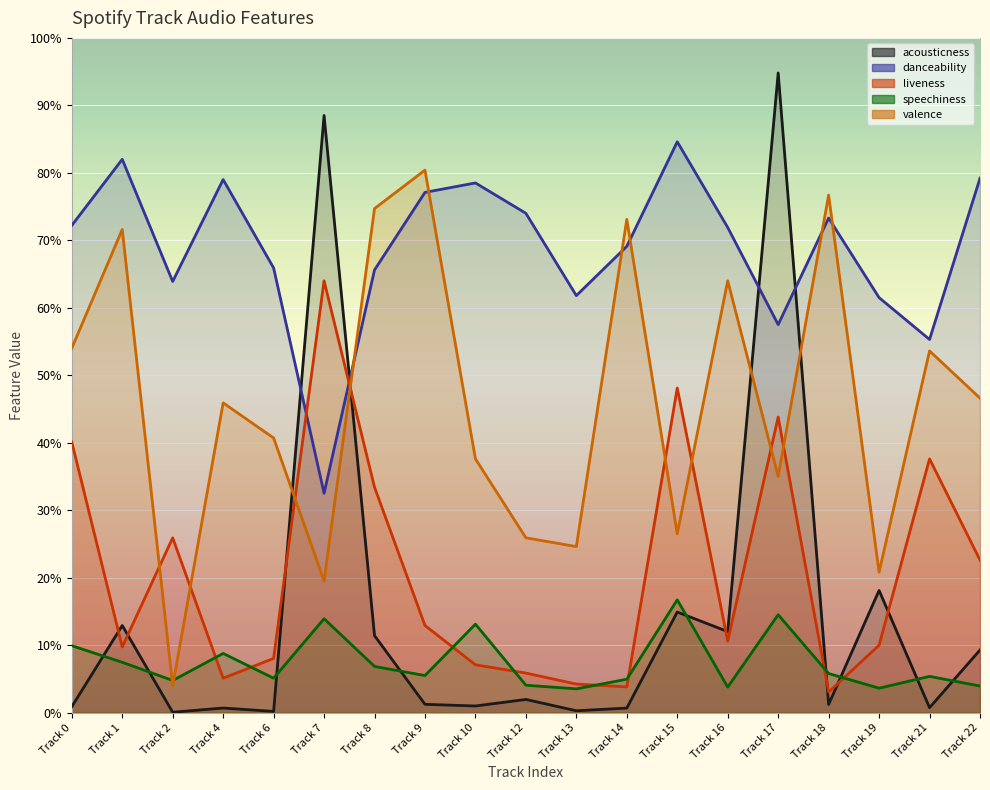

True or false: acousticness has more than 2 interior local peaks.

True